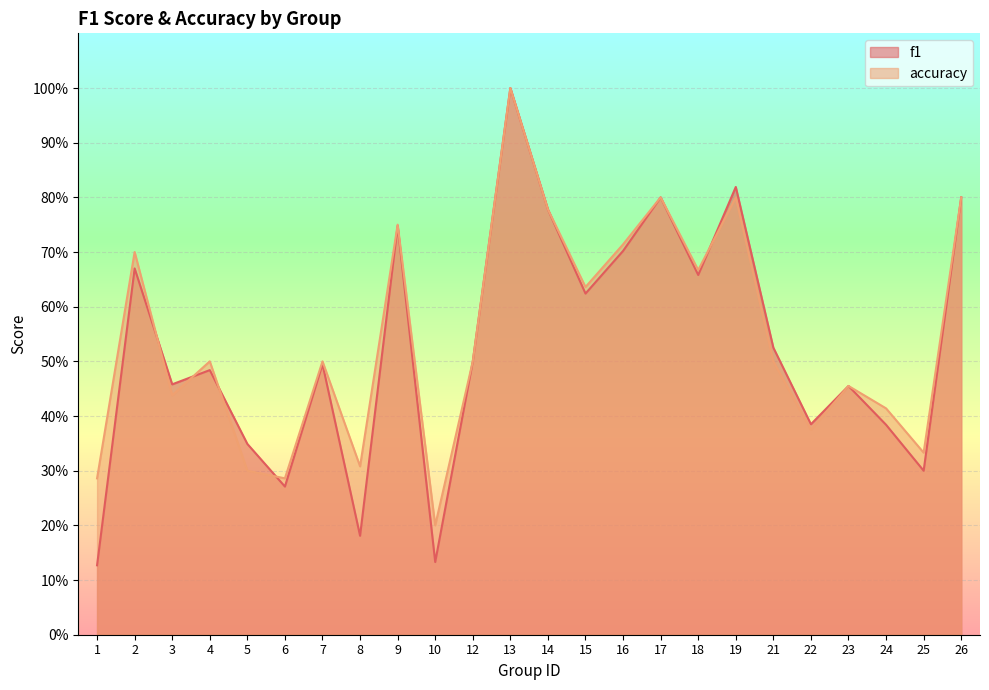

How many accuracy values are between 0 and 1?

24